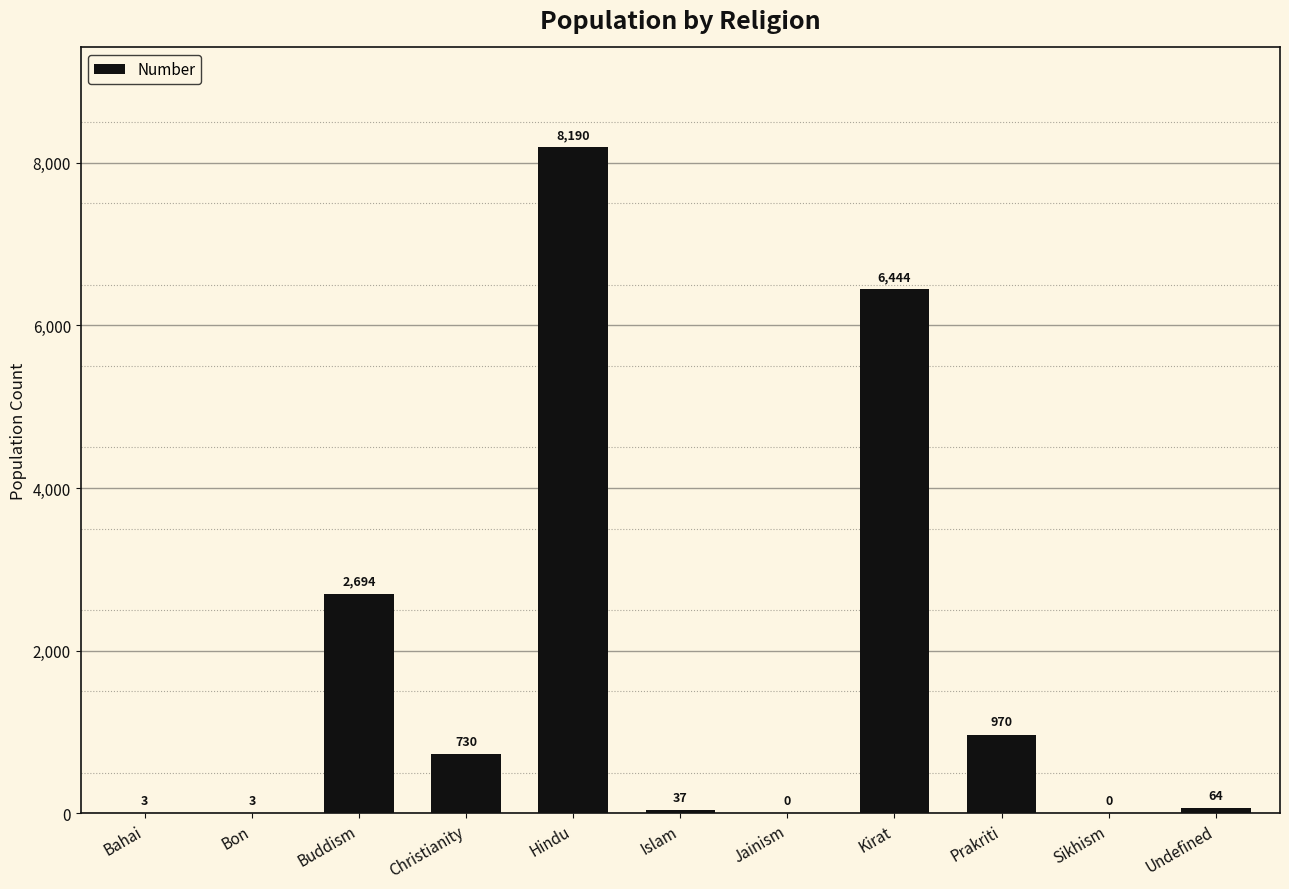

How many categories are shown in the chart?

11